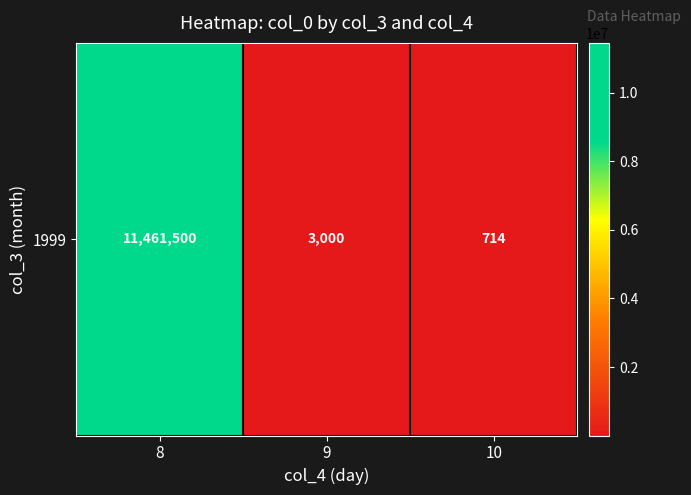

How many categories are shown in the chart?

3